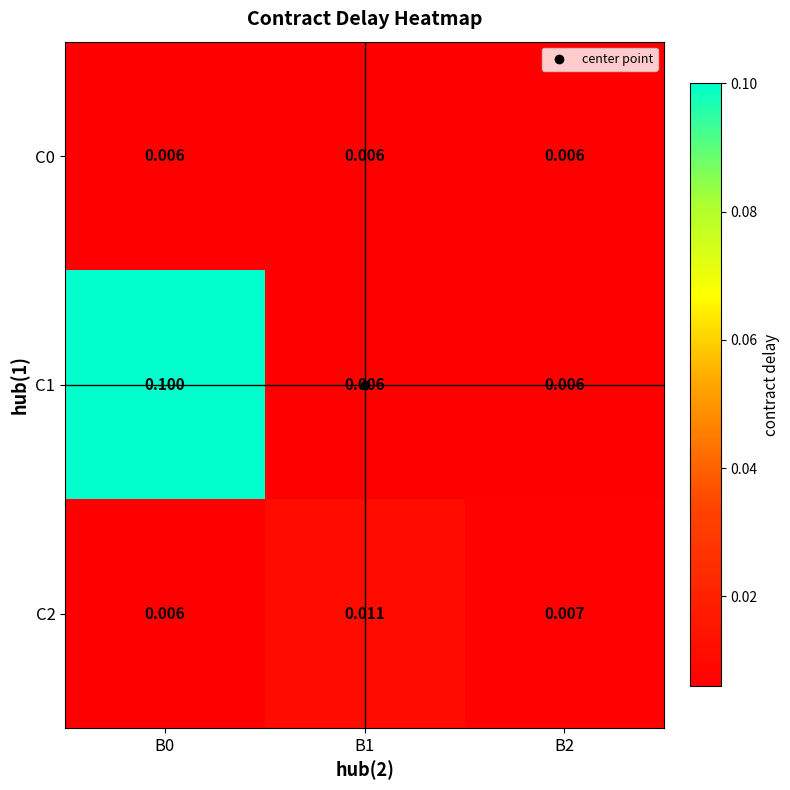

Is the value of C1 at B0 greater than the value of C0 at B2?

Yes